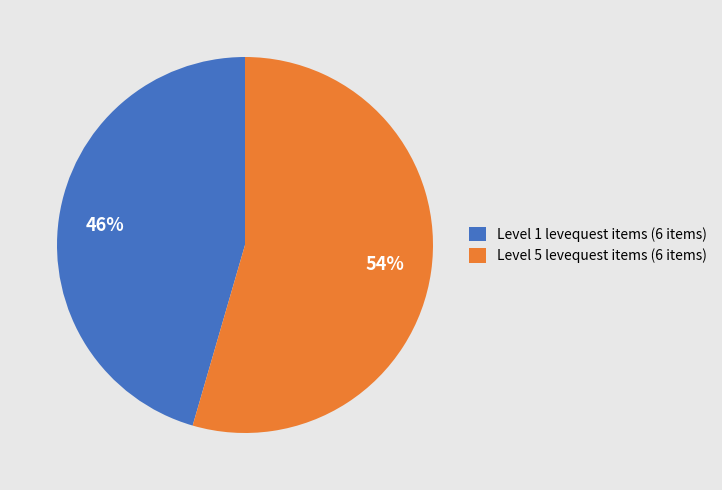

How many segments does this pie chart have?

2